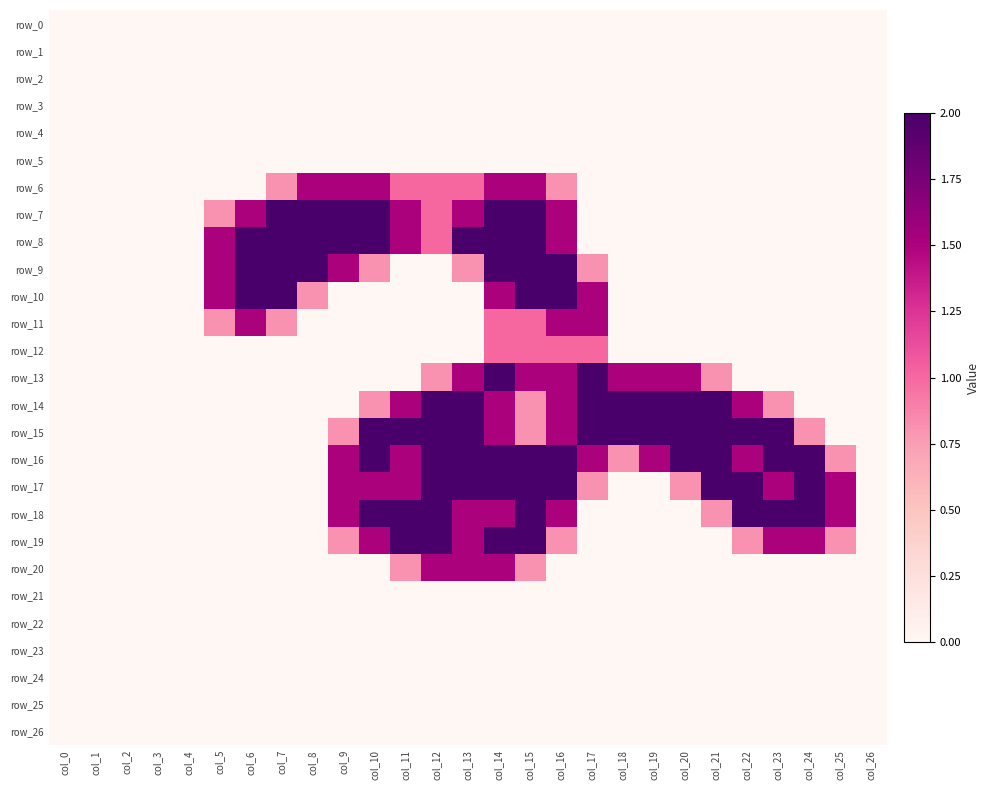

At which category is the sum across all series the highest?

col_14